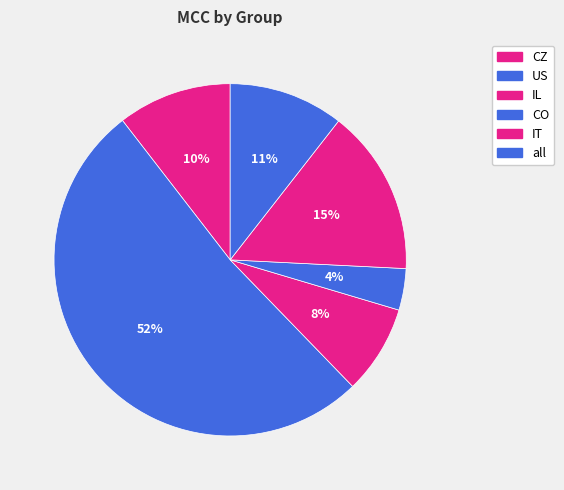

How many slices are in this pie chart?

6